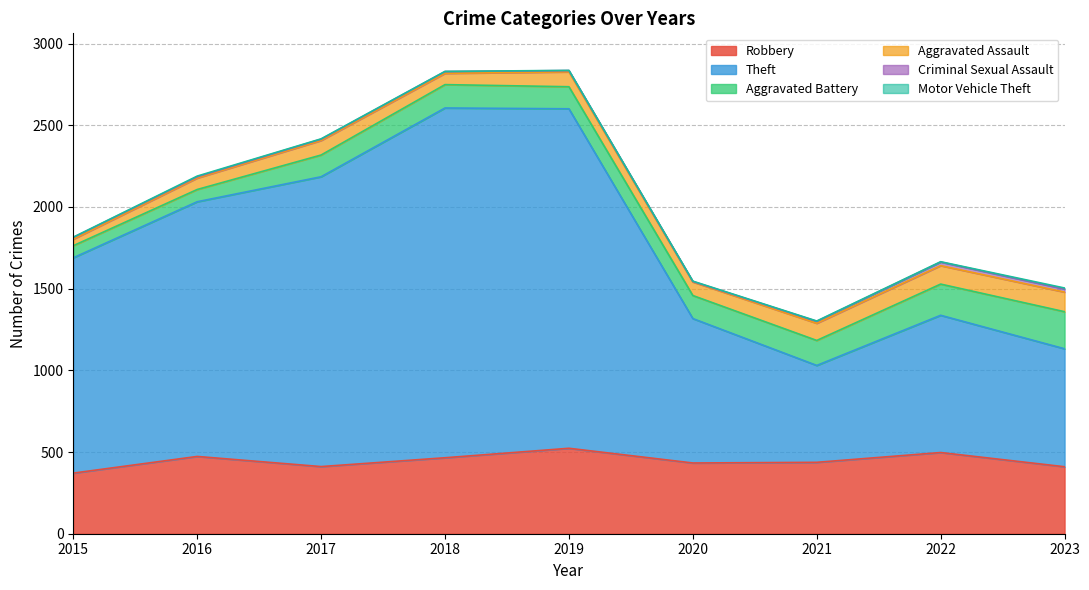

Rank the series at 2015 from highest to lowest value.

Theft, Robbery, Aggravated Battery, Aggravated Assault, Criminal Sexual Assault, Motor Vehicle Theft